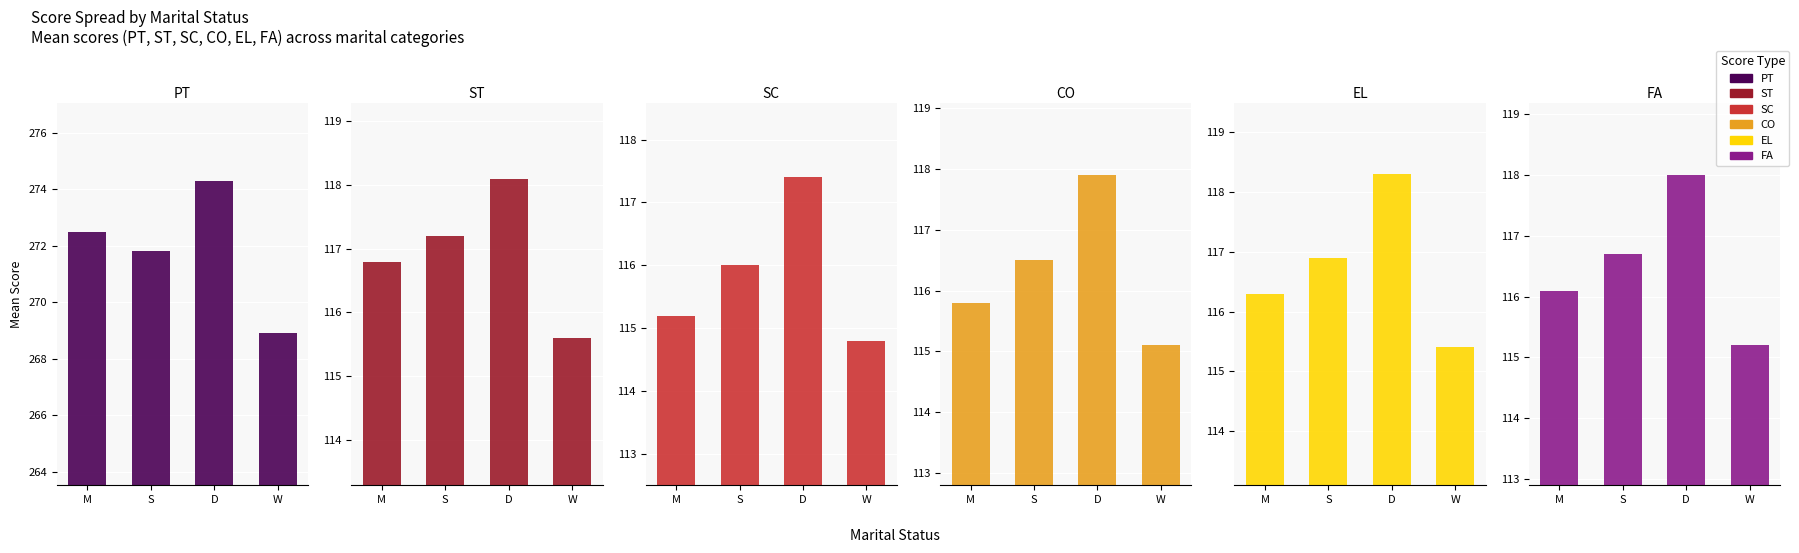

How many data points in SC are less than 116?

2